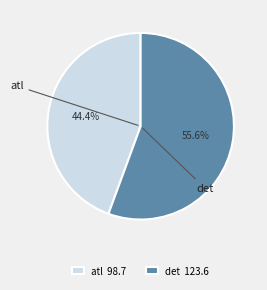

Do det 123.6 and atl 98.7 together represent more than half of the pie?

Yes